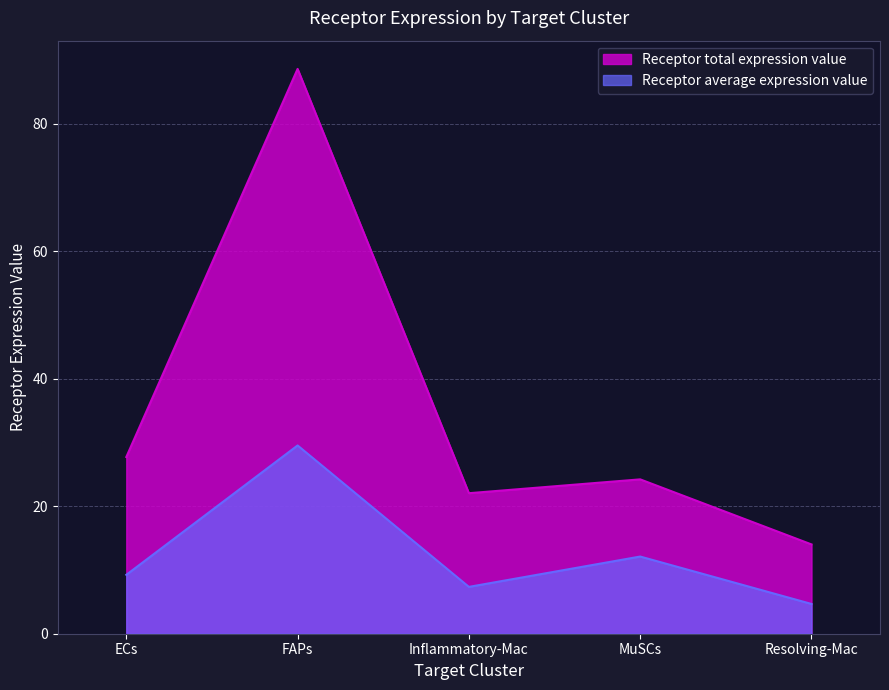

What is the value of the Receptor total expression value point at the 3rd from the left?

22.0